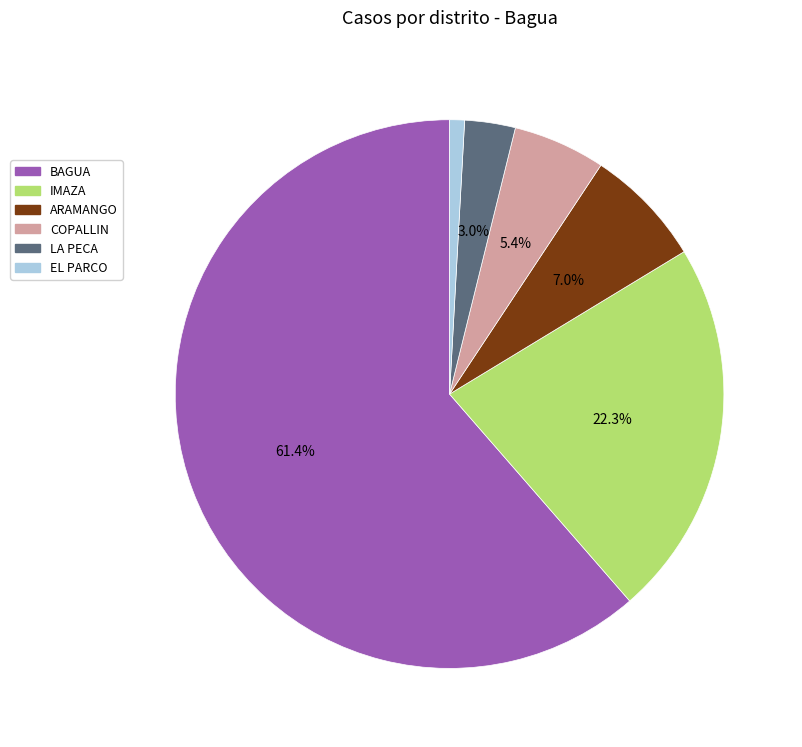

What percentage is the ARAMANGO slice, to the nearest percent?

7%